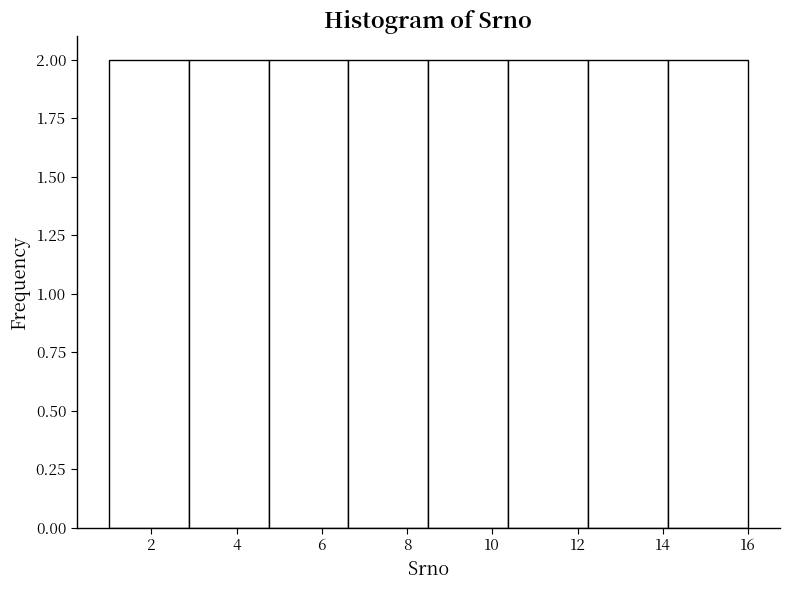

How tall is the bar that spans 8.6 to 10.4 on the x-axis? Neither the bar edges nor the heights are printed on the chart, so give them approximately, as read against the axes.

2